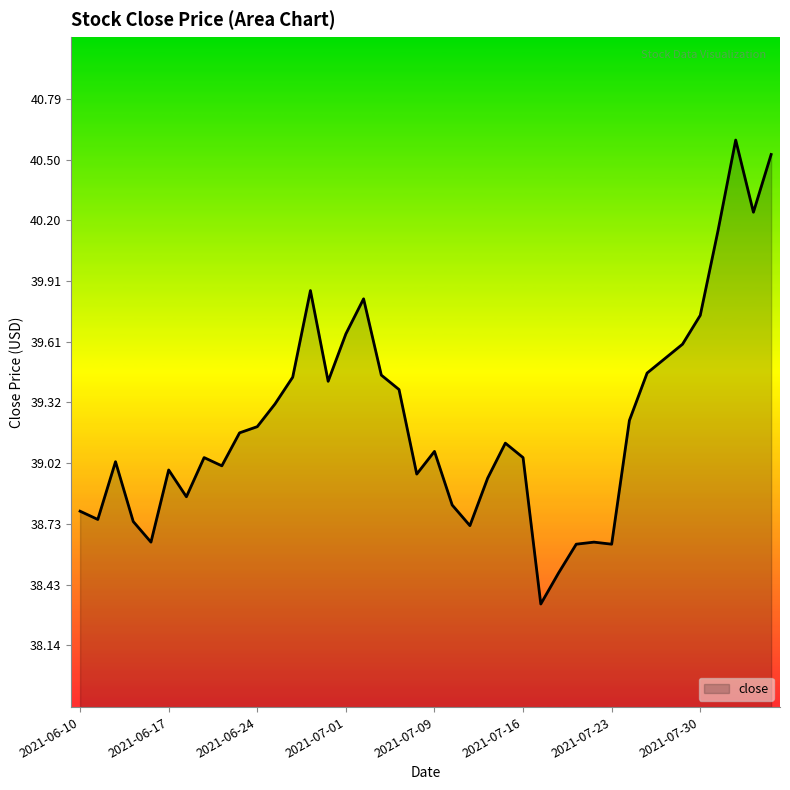

Is this an area chart (filled region under the line)?

Yes